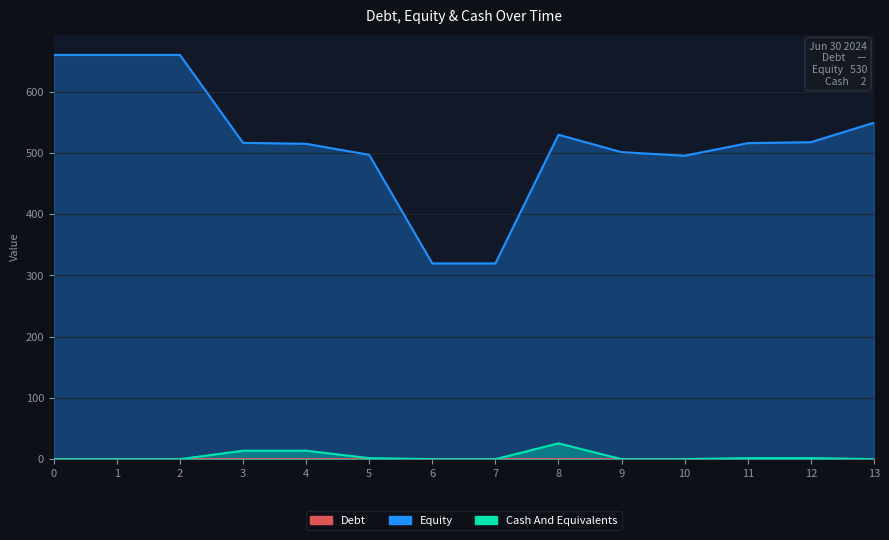

At how many categories does at least one series exceed 365?

12